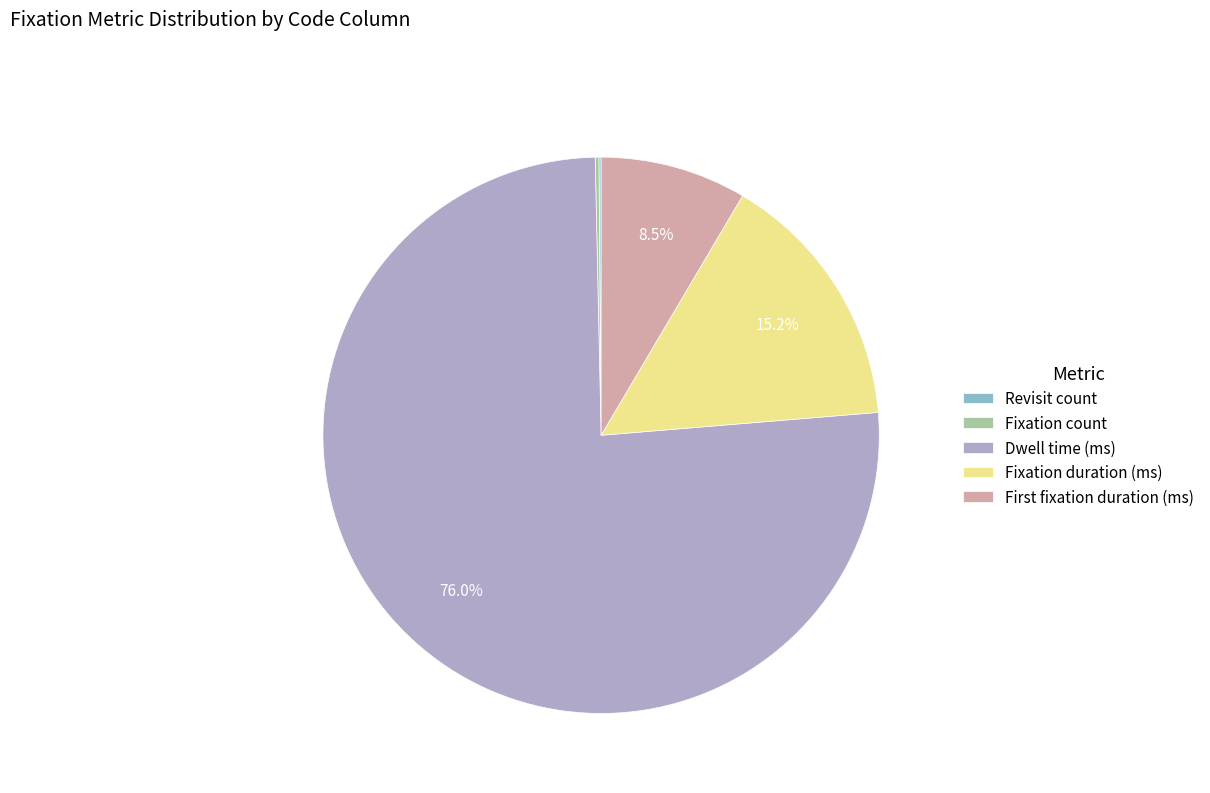

What is the largest slice in the pie chart?

Dwell time (ms)